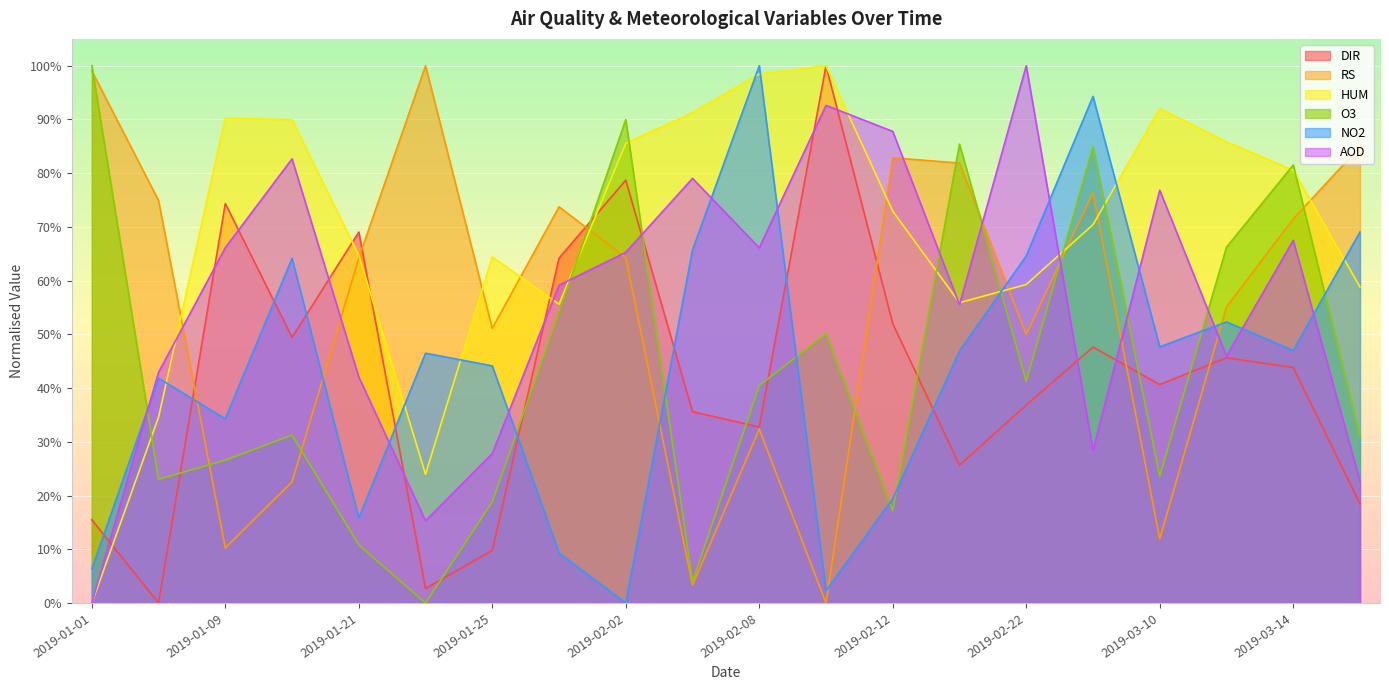

At which category is the sum across all series the highest?

2019-03-08